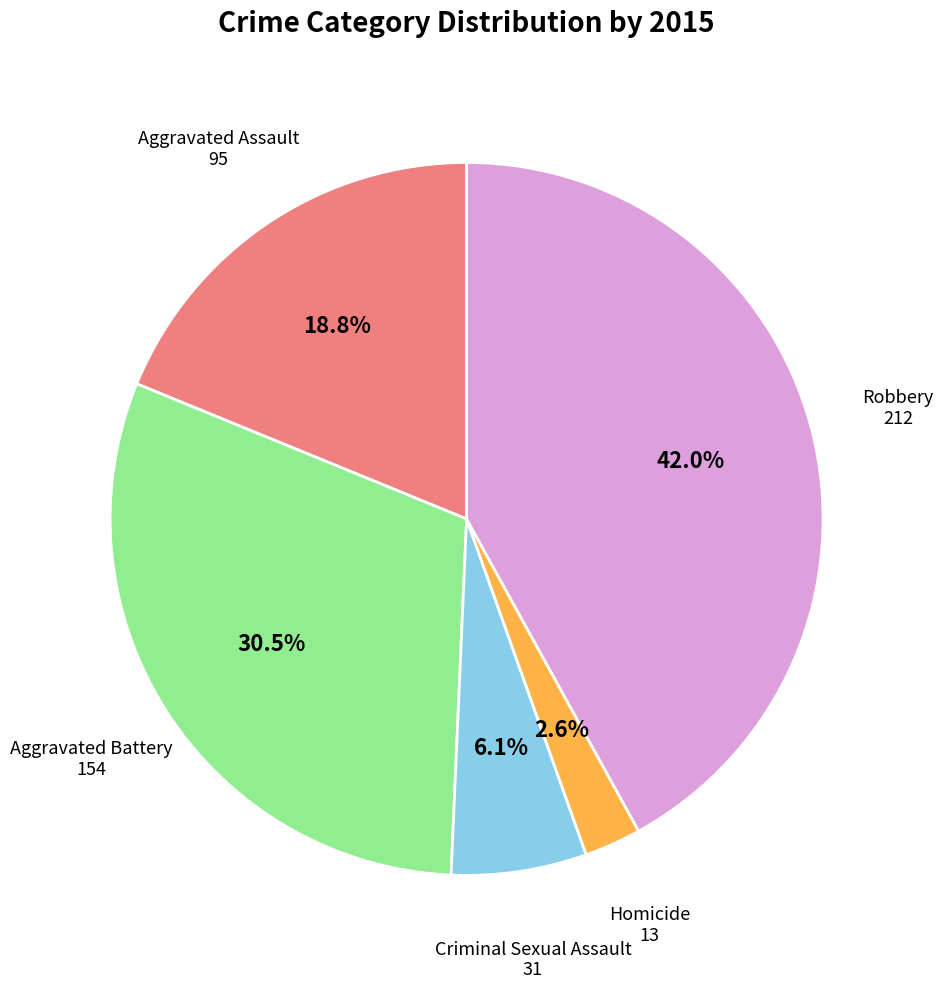

True or false: Robbery accounts for 42% of the total.

True